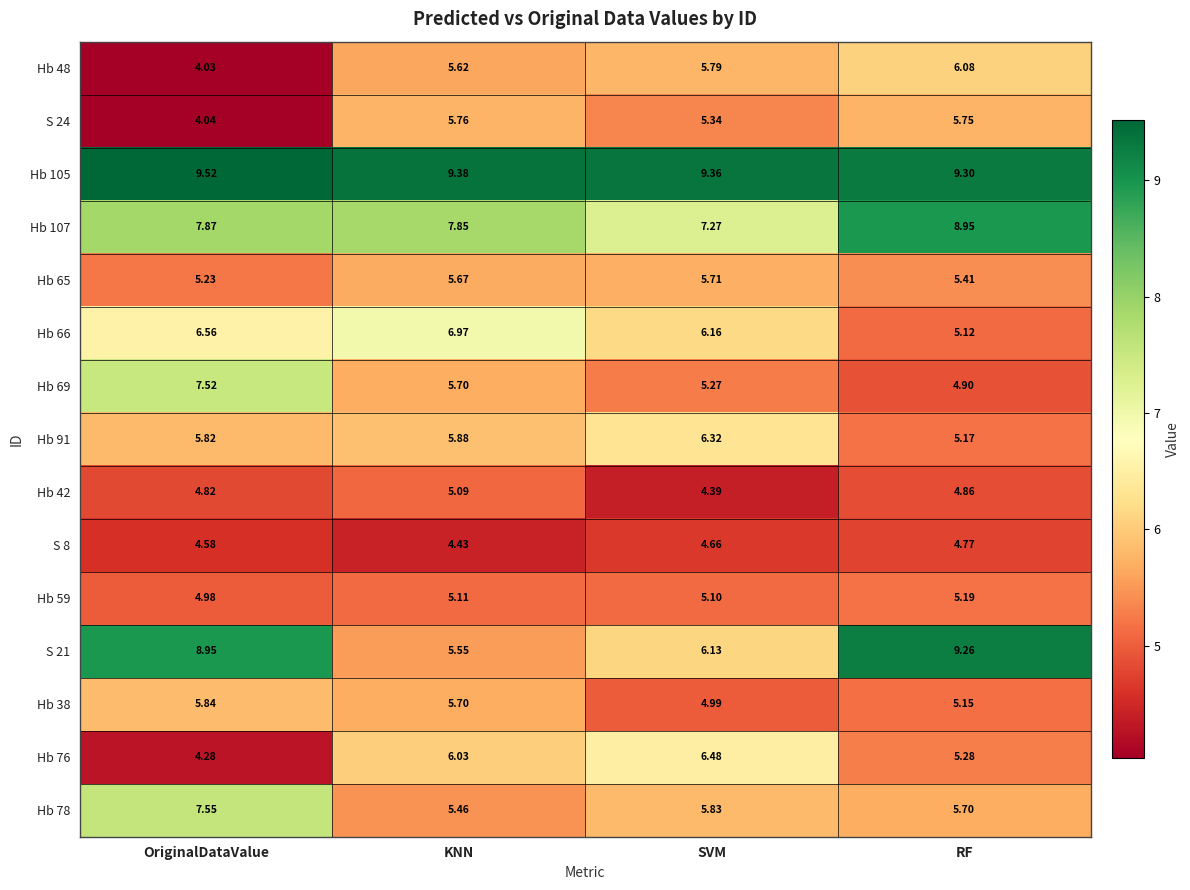

Is the value of Hb 42 at RF greater than the value of S 24 at SVM?

No